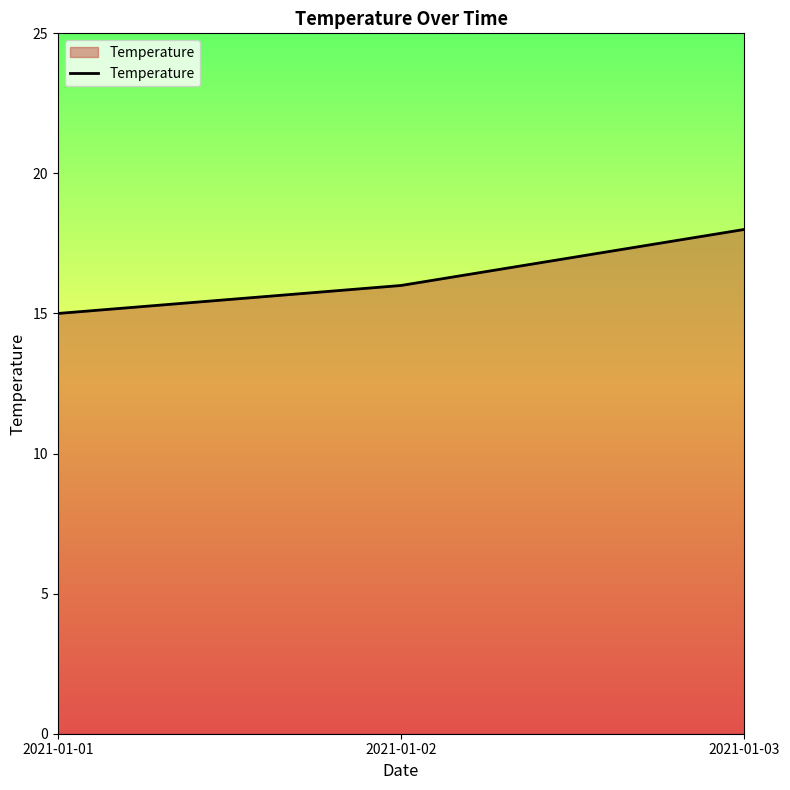

List the labels in order of value, smallest first.

2021-01-01, 2021-01-02, 2021-01-03